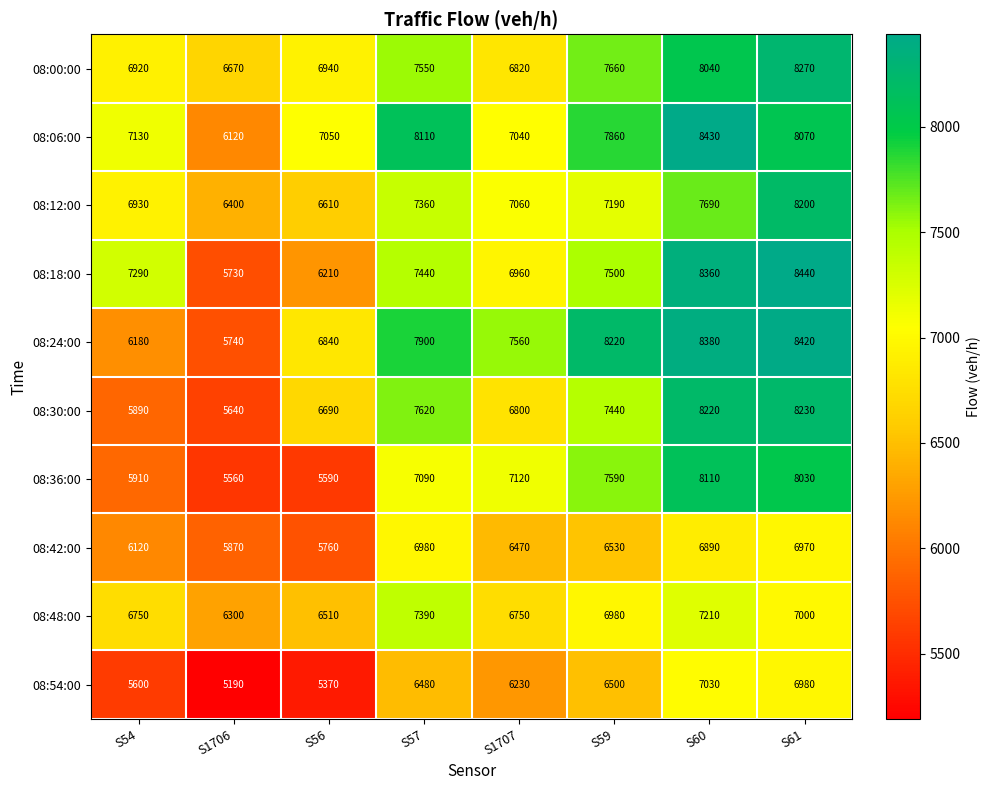

What value does the 08:12:00 series have at S61, to the nearest 10?

8200